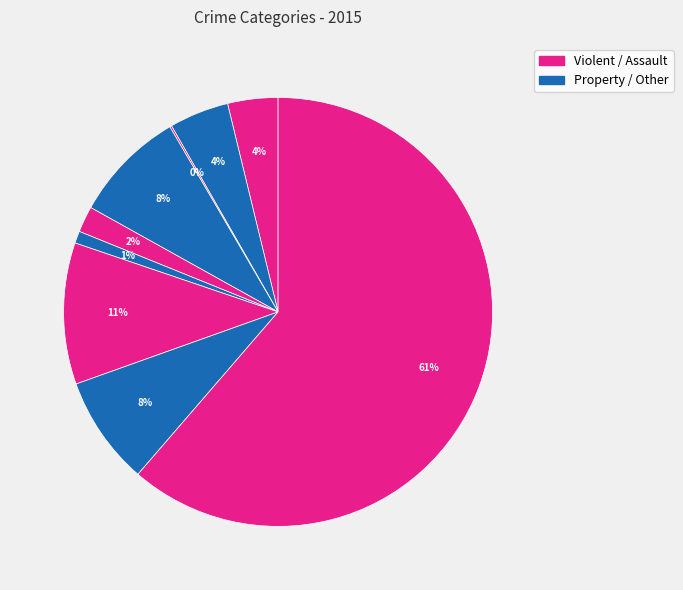

To the nearest percent, what is the difference between the largest and smallest slice percentages?

61%